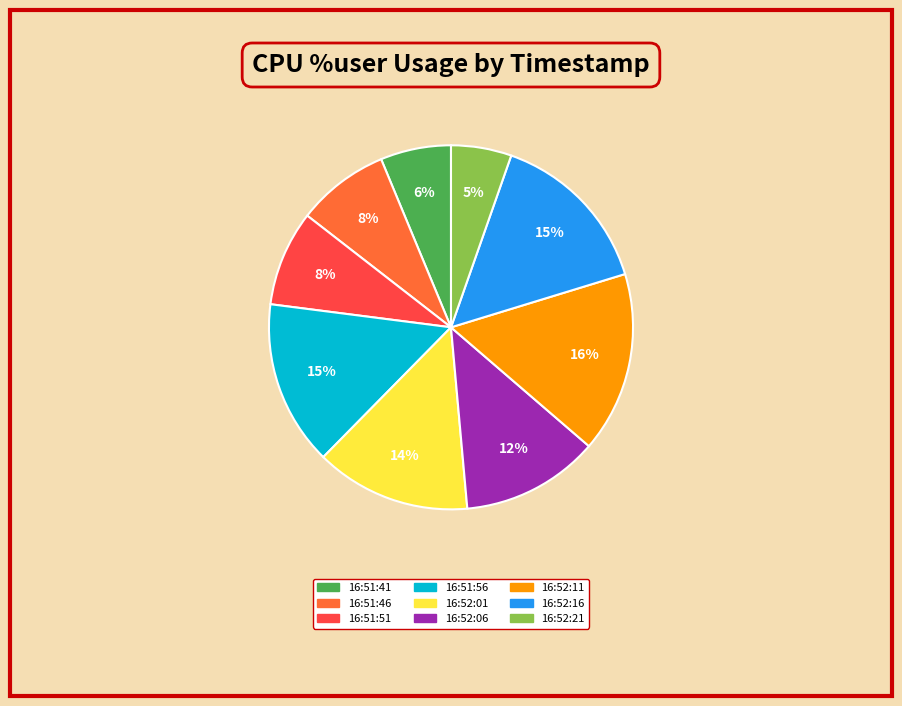

How many slices are in this pie chart?

9